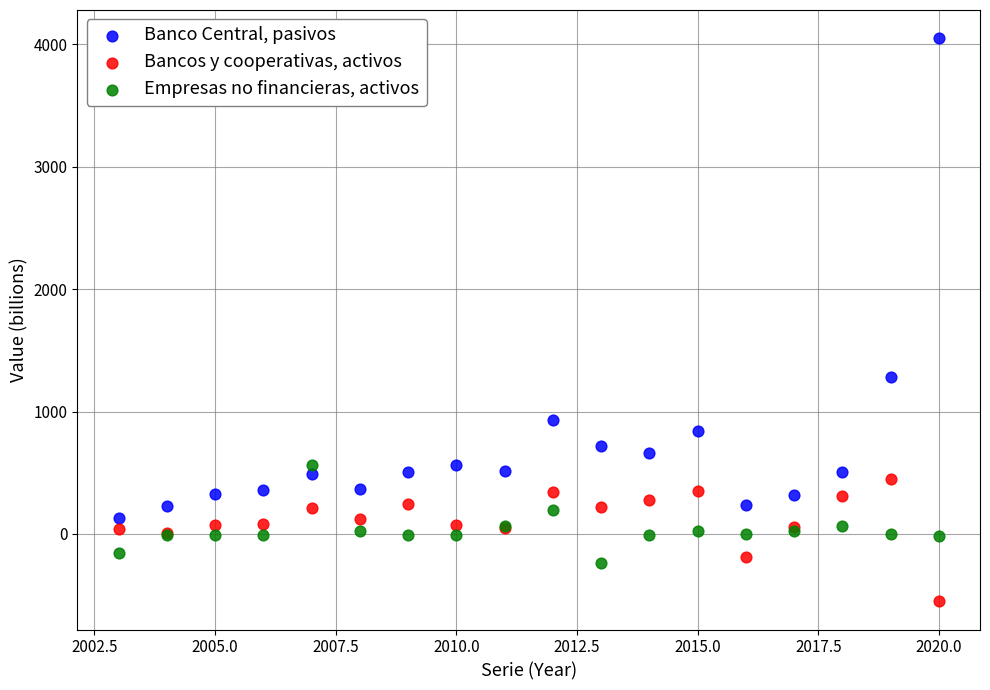

Which series has the widest spread of Y values?

Banco Central, pasivos